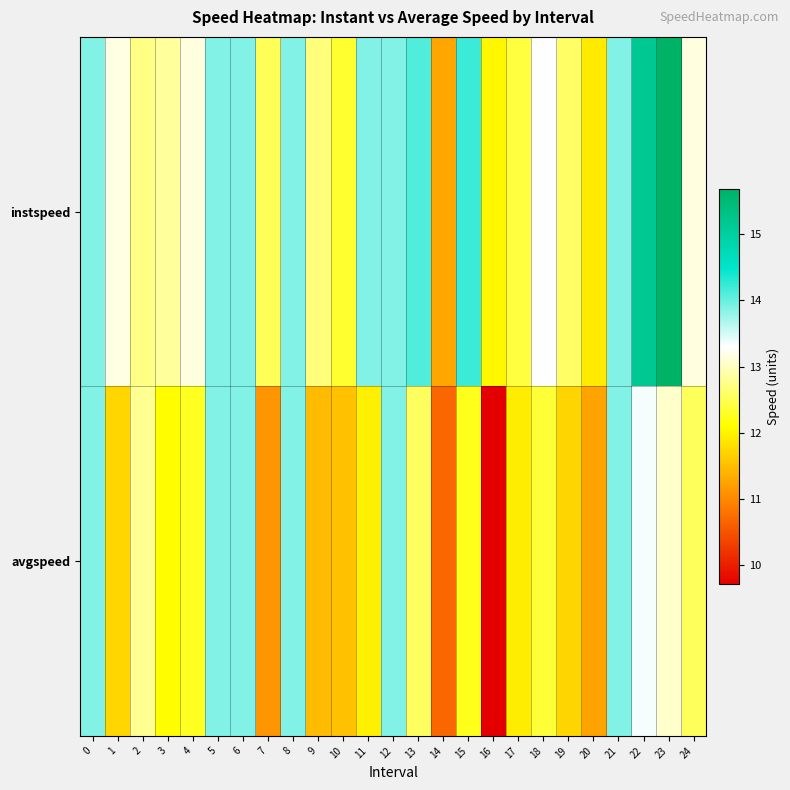

How many distinct data groups are displayed?

2